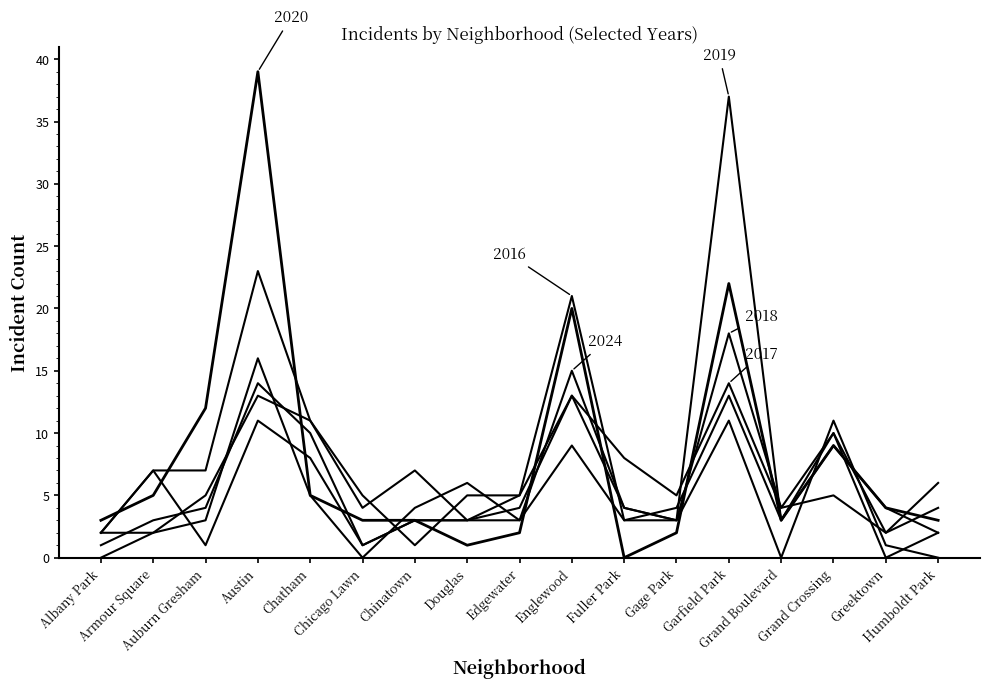

Is this an area chart (filled region under the line)?

No